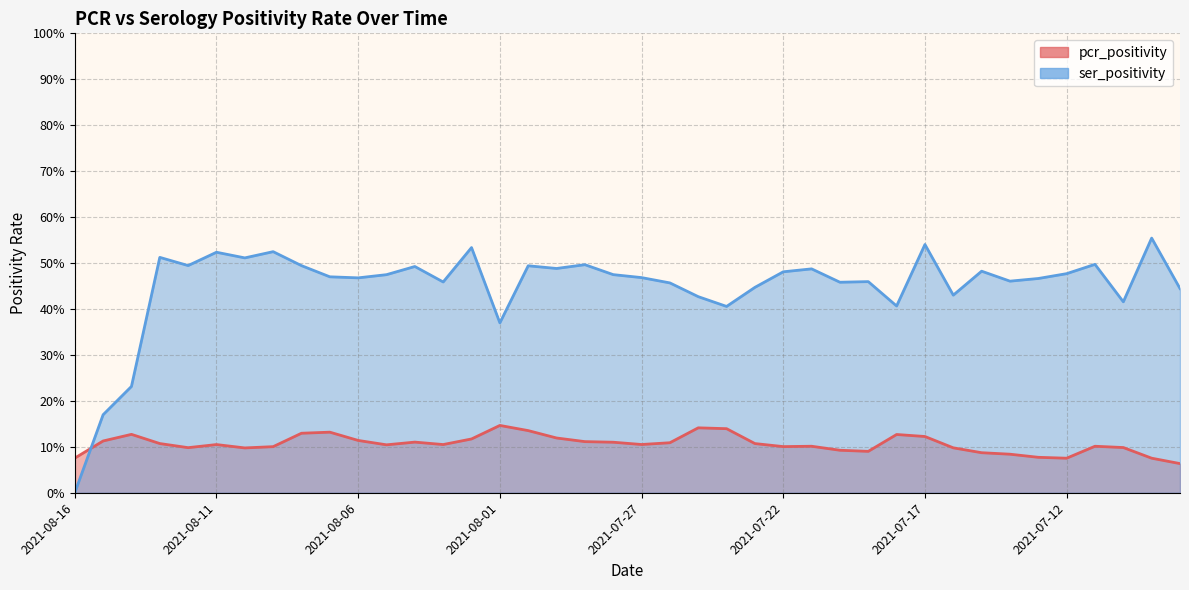

Reading right to left, extract all data points from this chart.

pcr_positivity: 0.1	0.1	0.1	0.1	0.1	0.1	0.1	0.1	0.1	0.1	0.1	0.1	0.1	0.1	0.1	0.1	0.1	0.1	0.1	0.1	0.1	0.1	0.1	0.1	0.1	0.1	0.1	0.1	0.1	0.1	0.1	0.1	0.1	0.1	0.1	0.1	0.1	0.1	0.1	0.1
ser_positivity: 0.4	0.6	0.4	0.5	0.5	0.5	0.5	0.5	0.4	0.5	0.4	0.5	0.5	0.5	0.5	0.4	0.4	0.4	0.5	0.5	0.5	0.5	0.5	0.5	0.4	0.5	0.5	0.5	0.5	0.5	0.5	0.5	0.5	0.5	0.5	0.5	0.5	0.2	0.2	0.0